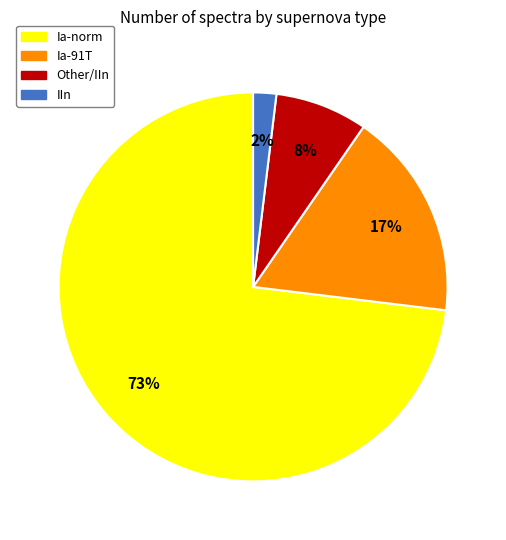

What is the smallest slice in the pie chart?

IIn